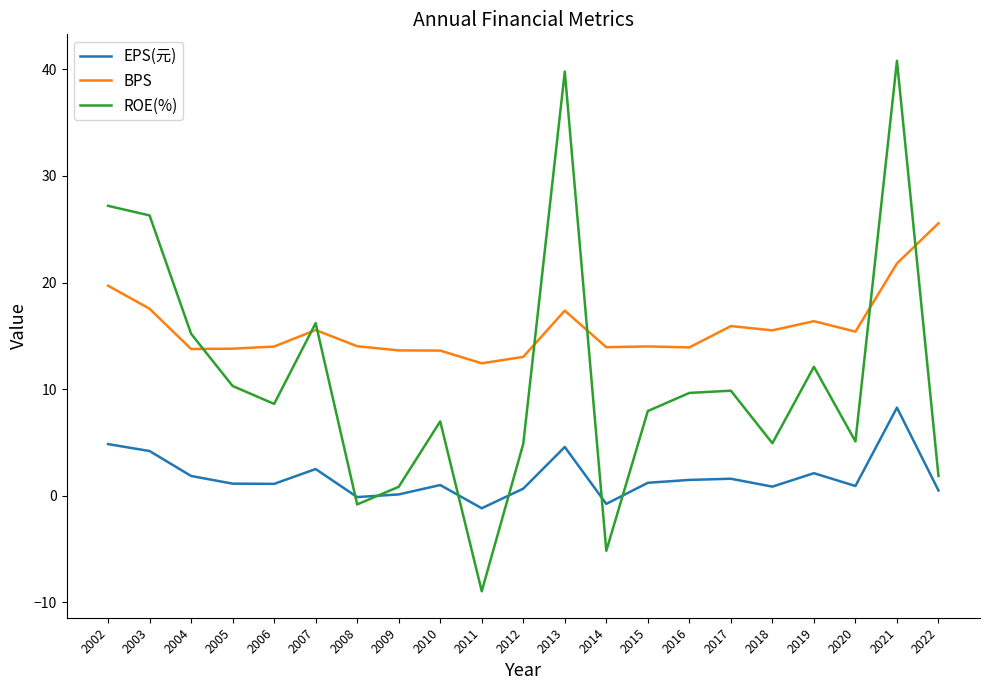

True or false: EPS(元) and ROE(%) cross at least once.

True